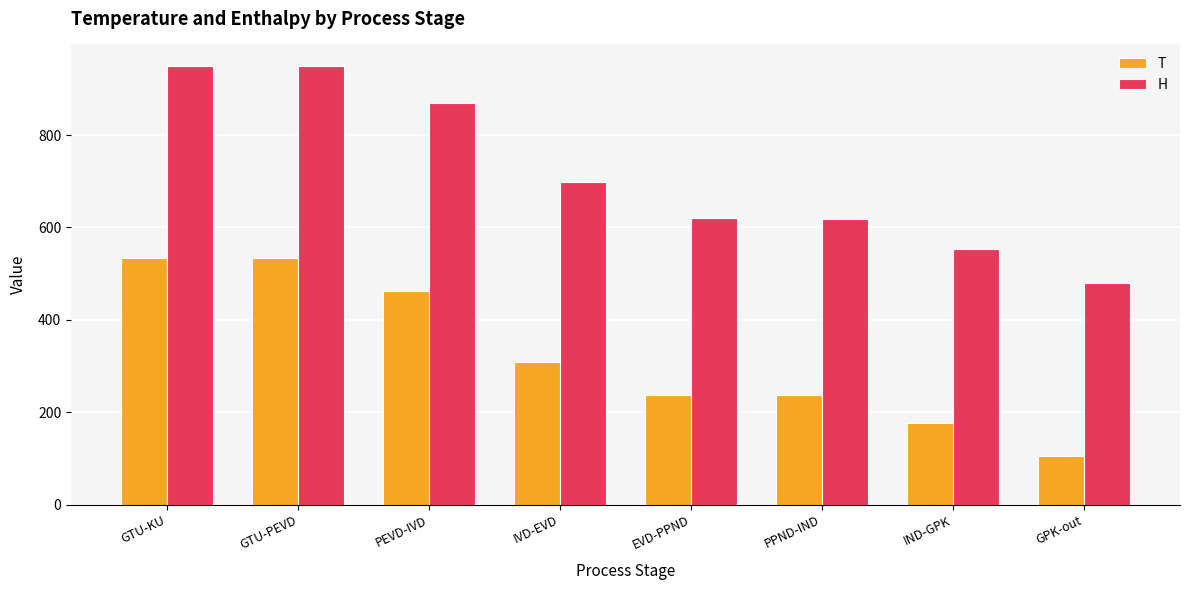

What is the sum of all H values?

5733.9